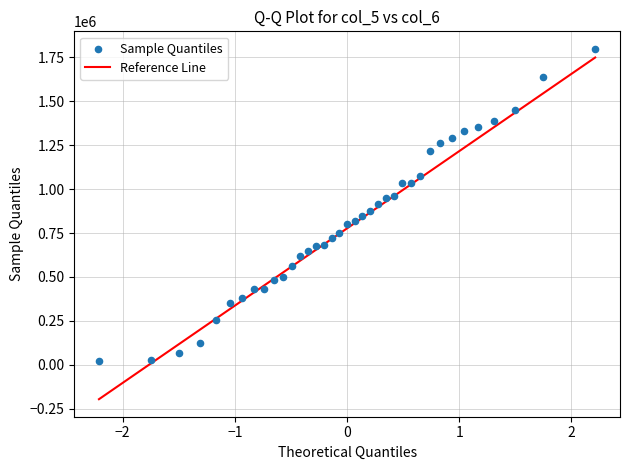

What is the range of Y values (max minus min)?

1776670